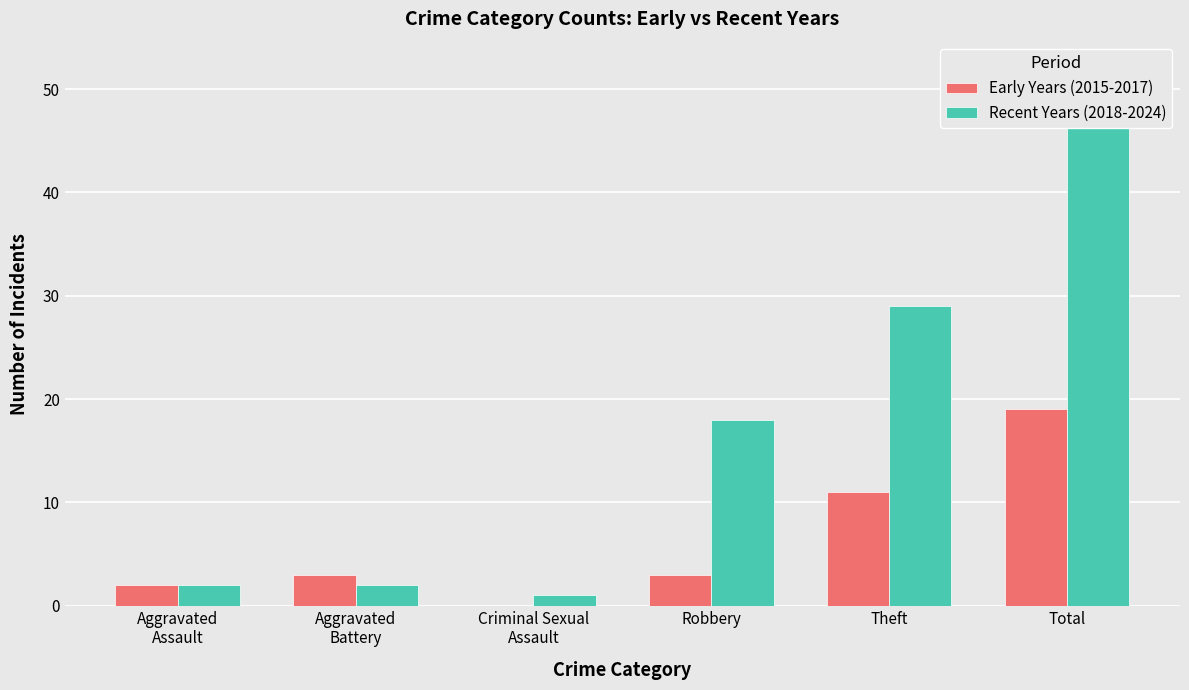

What are all the series names shown in the legend?

Early Years (2015-2017), Recent Years (2018-2024)